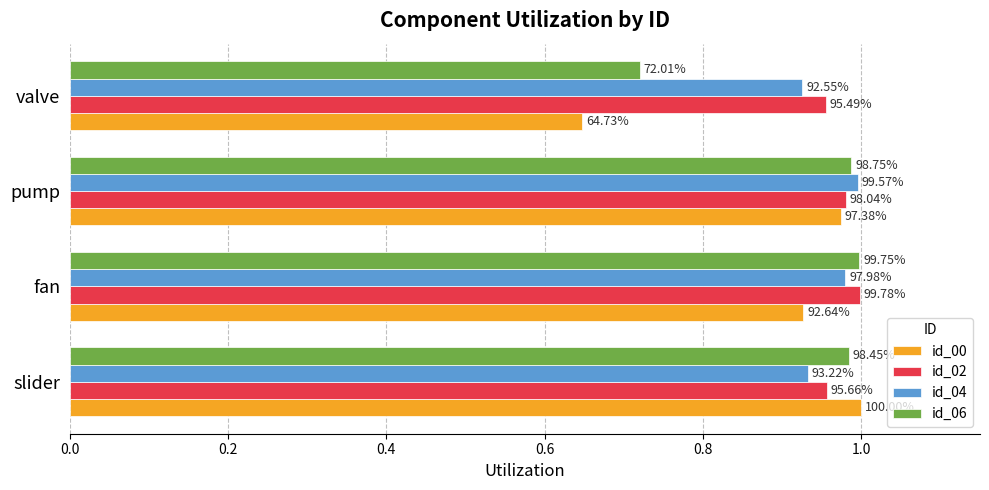

Which series has the widest spread of values?

id_00